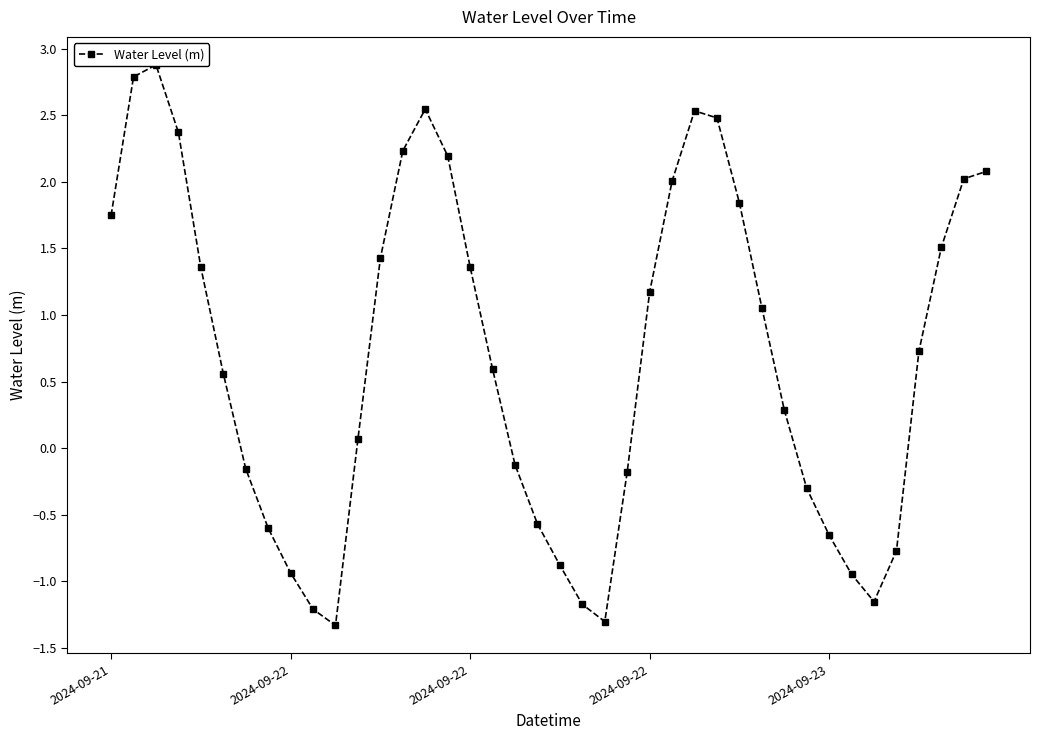

Does the chart have visible grid lines?

No